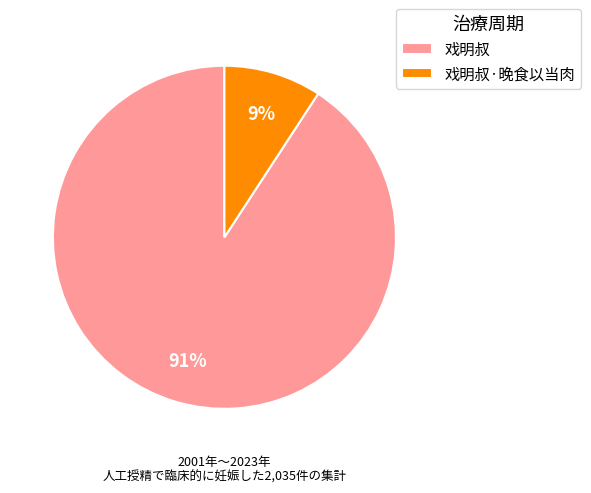

Does 戏明叔·晚食以当肉 represent more than half of the total?

No